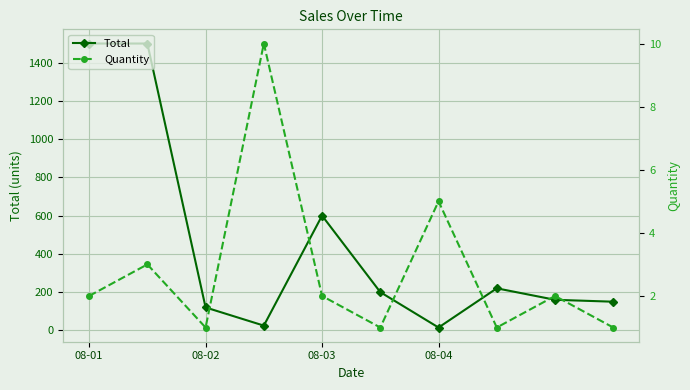

At which label is Total closest to 757?

08-03